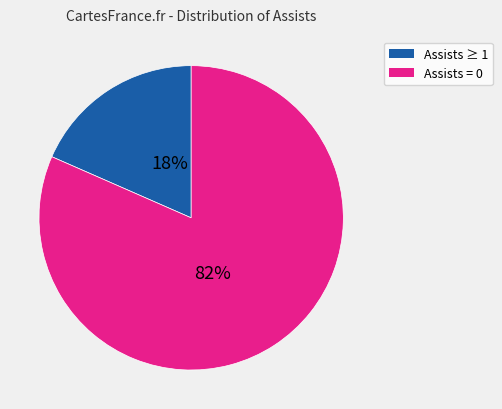

Is there any slice that represents more than half of the pie?

Yes